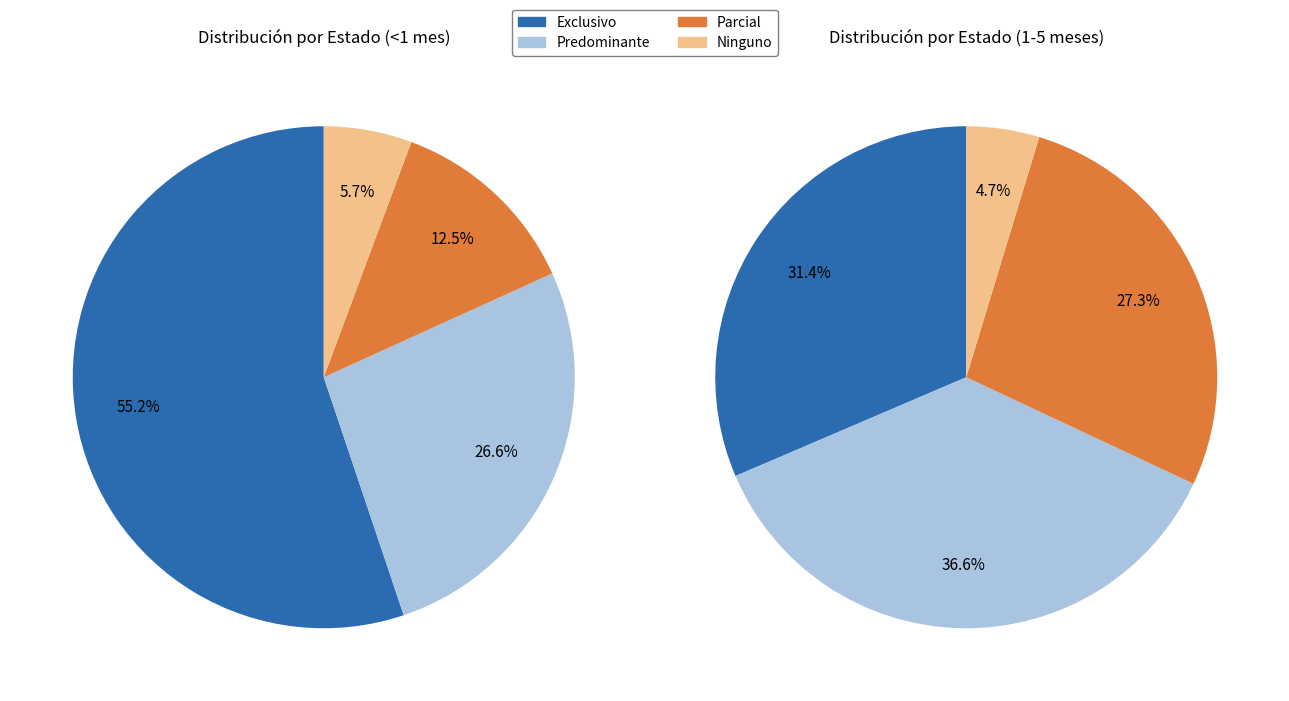

How much of the chart is everything except Predominante?

73.4%